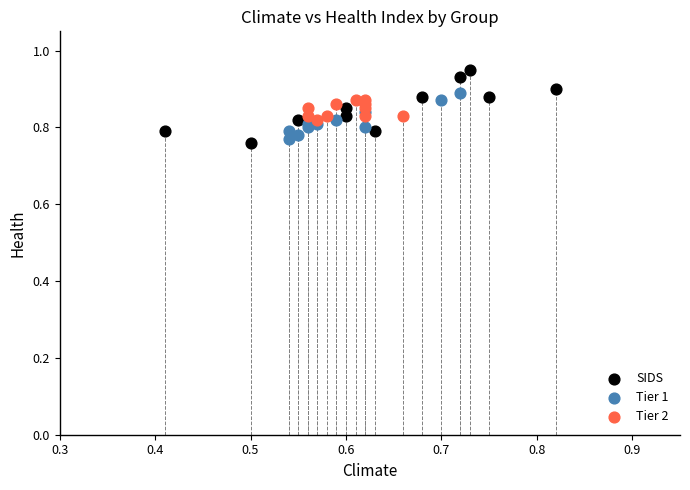

Which series has the widest spread of Y values?

SIDS